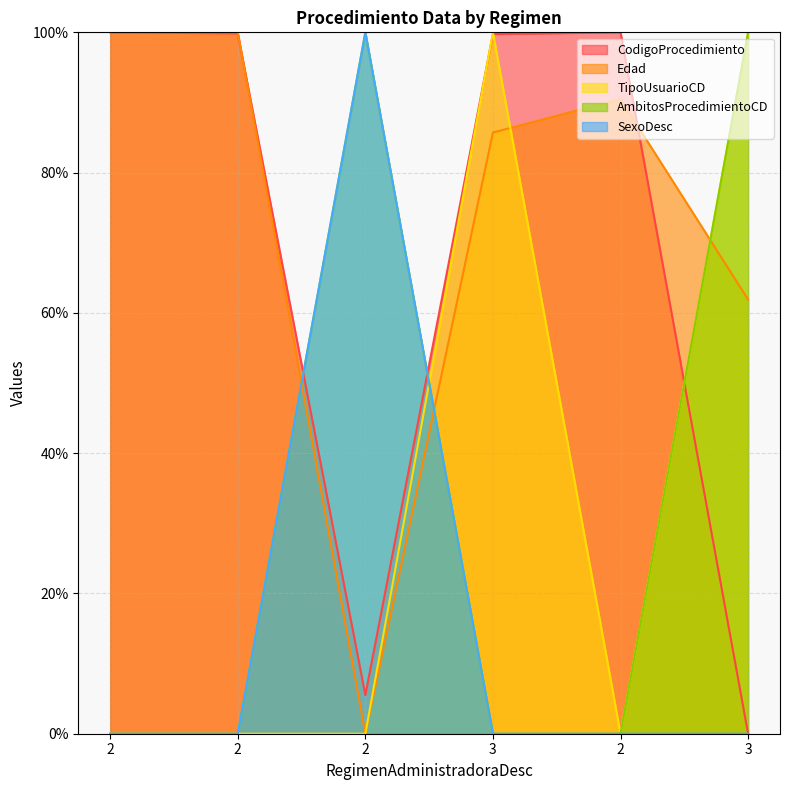

Which category has the lowest value in the SexoDesc series?

2